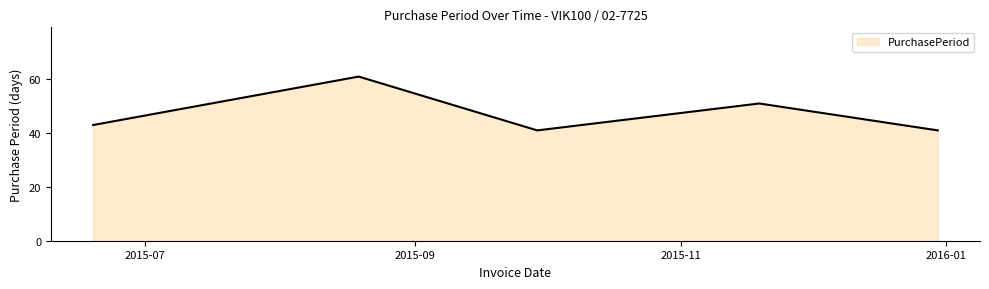

What is the smallest value displayed?

41